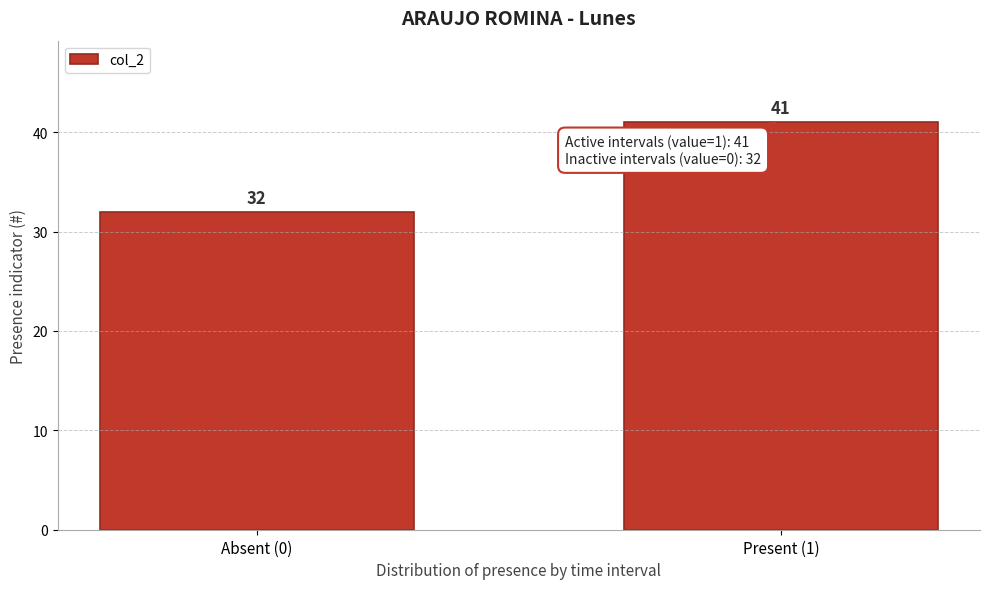

Reading left to right, transcribe all the data shown in this chart.

32	41